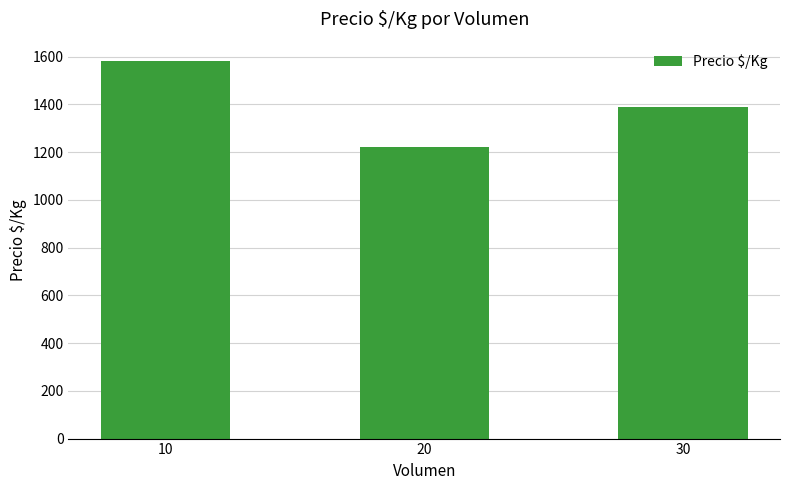

Is it true that the value at 30 is 1389.0?

True